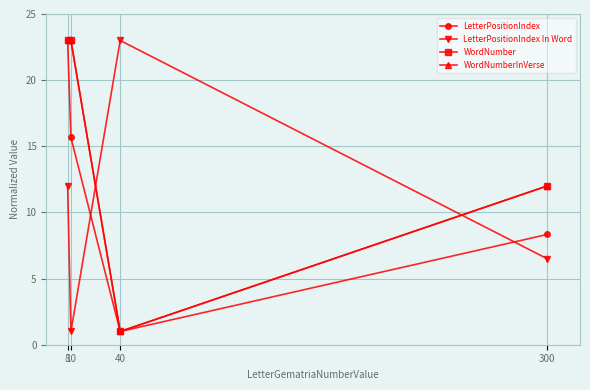

What is the difference between the maximum and second lowest values in the WordNumberInVerse series?

11.0